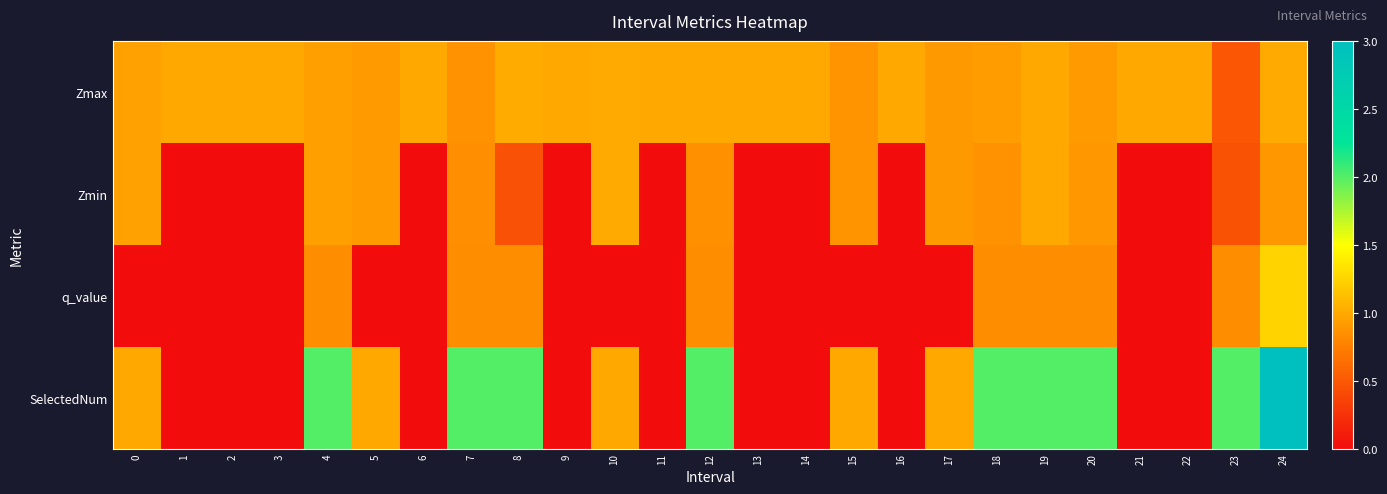

Reading right to left, transcribe all the data shown in this chart.

Zmax: 24=1.0	23=0.5	22=1.0	21=1.0	20=0.9	19=1.0	18=0.9	17=0.9	16=1.0	15=0.9	14=1.0	13=1.0	12=1.0	11=1.0	10=1.0	9=1.0	8=1.0	7=0.9	6=1.0	5=0.9	4=0.9	3=1.0	2=1.0	1=1.0	0=1.0
Zmin: 24=0.9	23=0.5	22=0.0	21=0.0	20=0.9	19=1.0	18=0.9	17=0.9	16=0.0	15=0.9	14=0.0	13=0.0	12=0.9	11=0.0	10=1.0	9=0.0	8=0.5	7=0.8	6=0.0	5=0.9	4=0.9	3=0.0	2=0.0	1=0.0	0=1.0
q_value: 24=1.2	23=0.8	22=0.0	21=0.0	20=0.8	19=0.8	18=0.8	17=-0.0	16=0.0	15=-0.0	14=0.0	13=0.0	12=0.8	11=0.0	10=-0.0	9=0.0	8=0.8	7=0.8	6=0.0	5=-0.0	4=0.8	3=0.0	2=0.0	1=0.0	0=-0.0
SelectedNum: 24=3.0	23=2.0	22=0.0	21=0.0	20=2.0	19=2.0	18=2.0	17=1.0	16=0.0	15=1.0	14=0.0	13=0.0	12=2.0	11=0.0	10=1.0	9=0.0	8=2.0	7=2.0	6=0.0	5=1.0	4=2.0	3=0.0	2=0.0	1=0.0	0=1.0